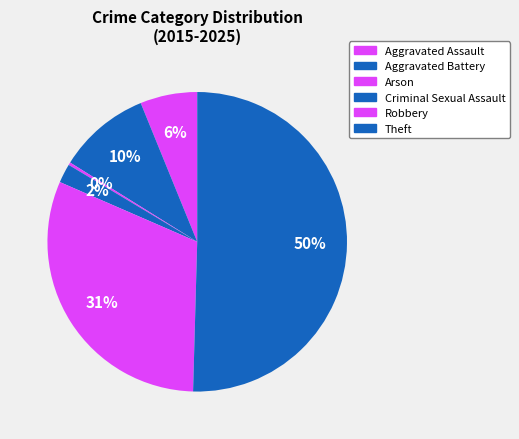

What is the largest slice in the pie chart?

Theft